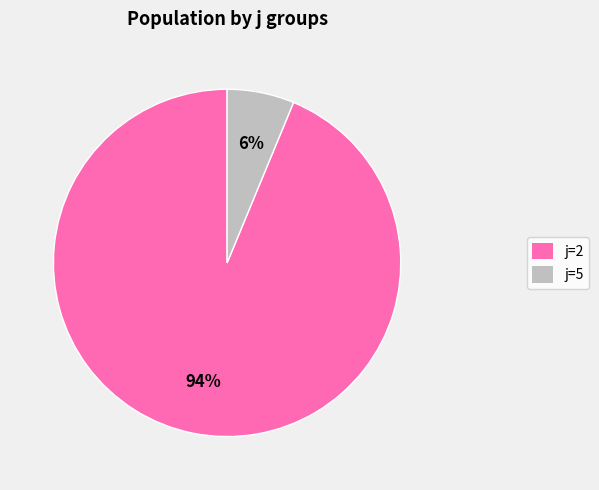

Which has a higher value, j=2 or j=5?

j=2